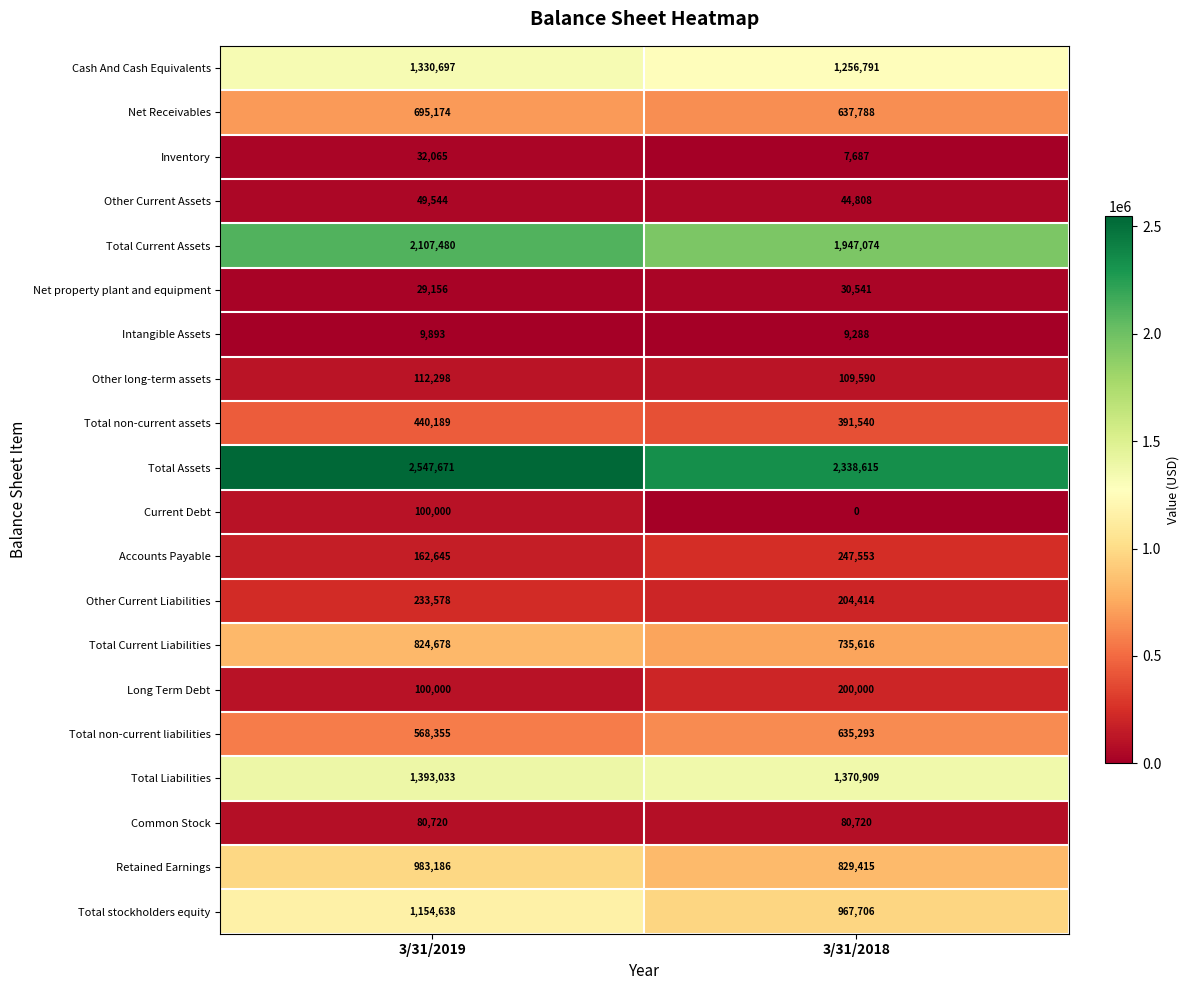

At which label is Total non-current assets closest to 415864?

3/31/2018